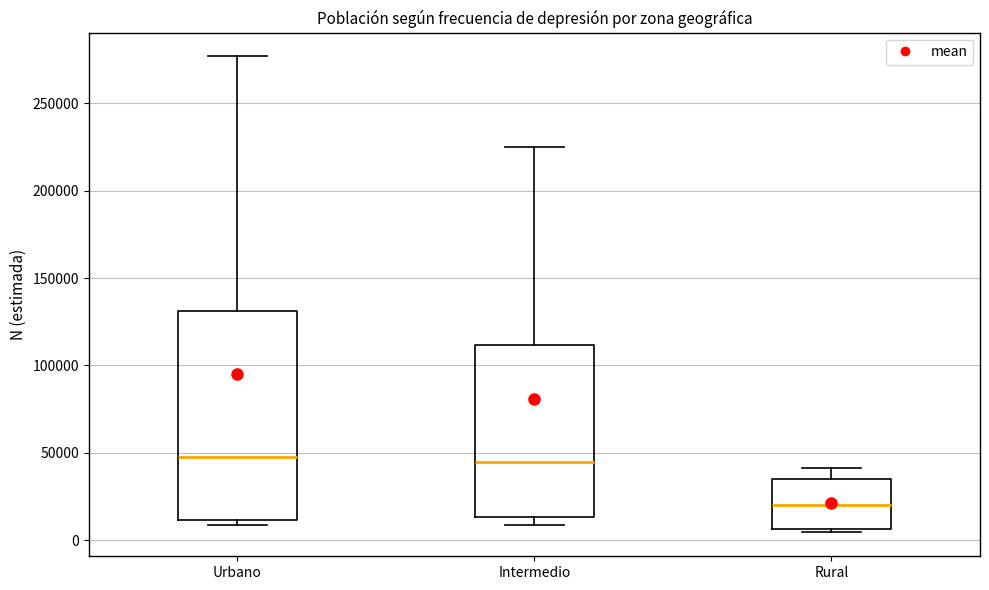

Reading left to right, transcribe this box plot: for each box, give where its median line is, the range the box spans, and where its two whiskers end, as read against the y-axis. The values are not printed on the chart, so give them approximately, as read against the axis.

Urbano: median 50000, box 10000 to 130000, whiskers 10000 (just below the box's lower edge) to 275000
Intermedio: median 45000, box 15000 to 110000, whiskers 10000 to 225000
Rural: median 20000, box 5000 to 35000, whiskers 5000 (just below the box's lower edge) to 40000